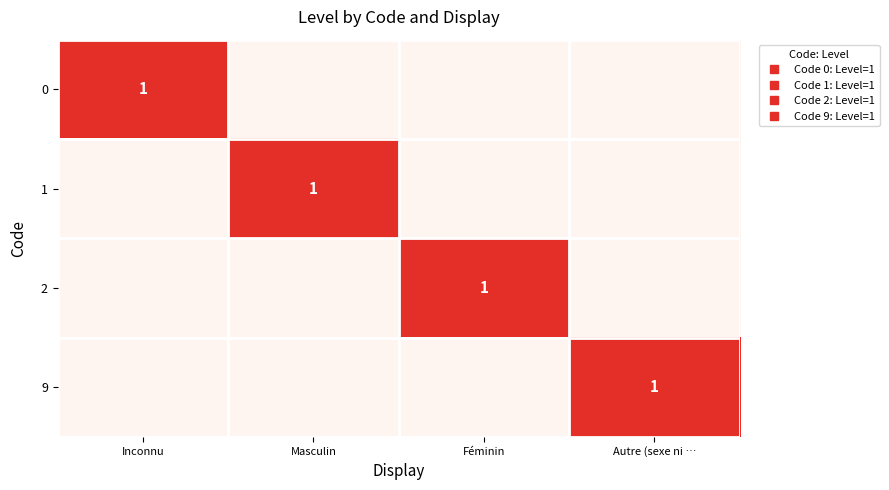

The value of 2 at Inconnu is 0. True or false?

False